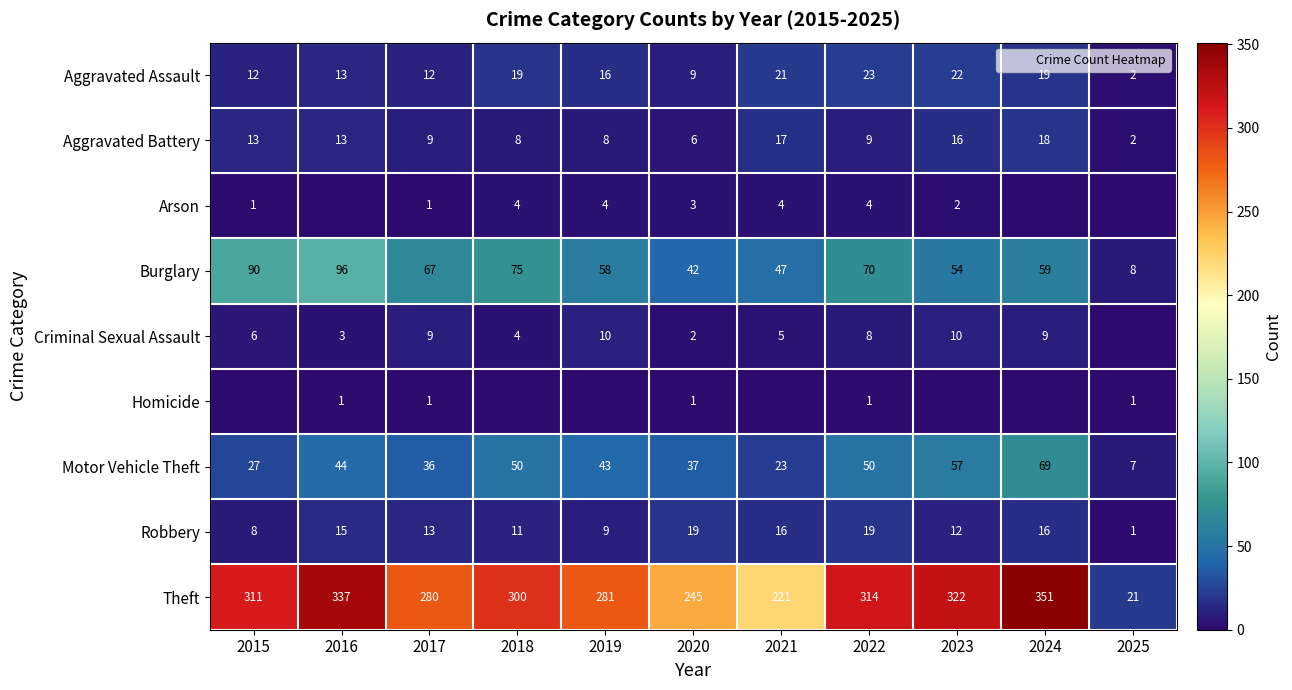

Which series has the widest spread of values?

Theft